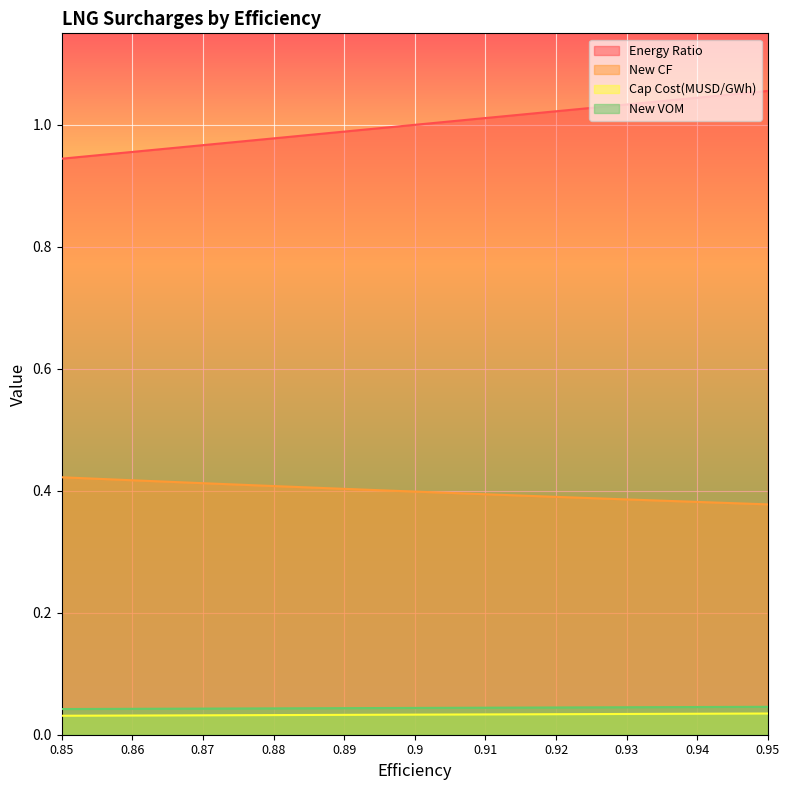

Which category has the lowest value across all series?

0.85